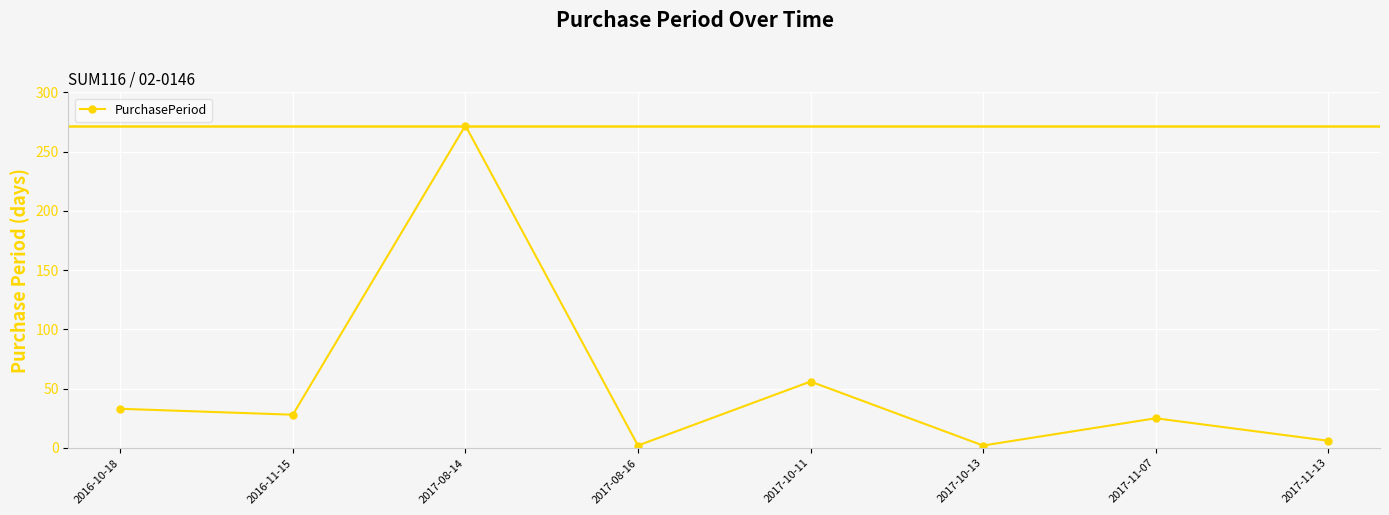

Reading right to left, list all the values displayed in this chart.

6	25	2	56	2	272	28	33